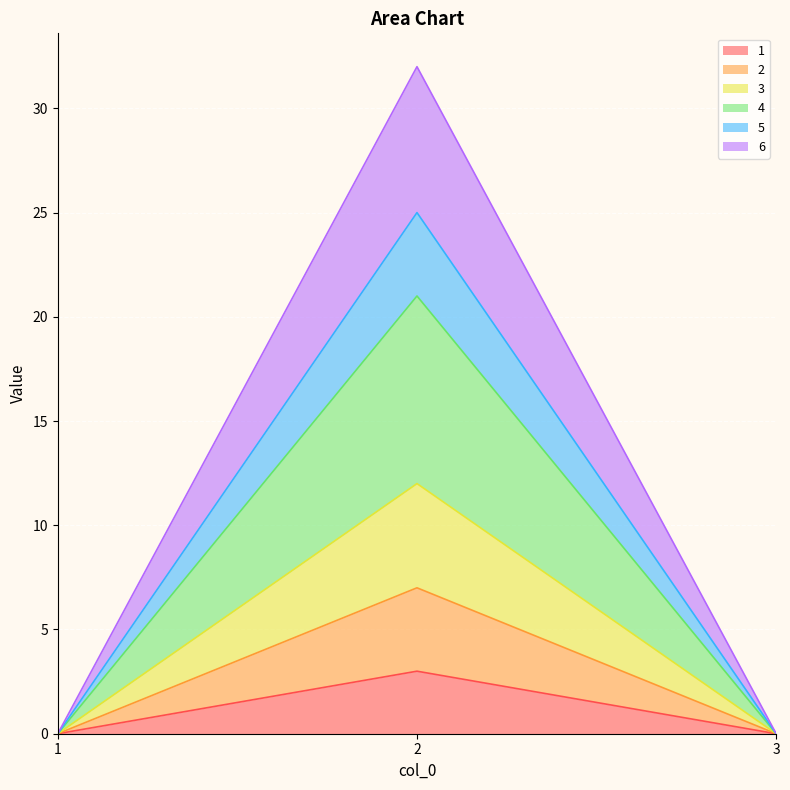

Between 1 and 3, which series saw the biggest shift?

1